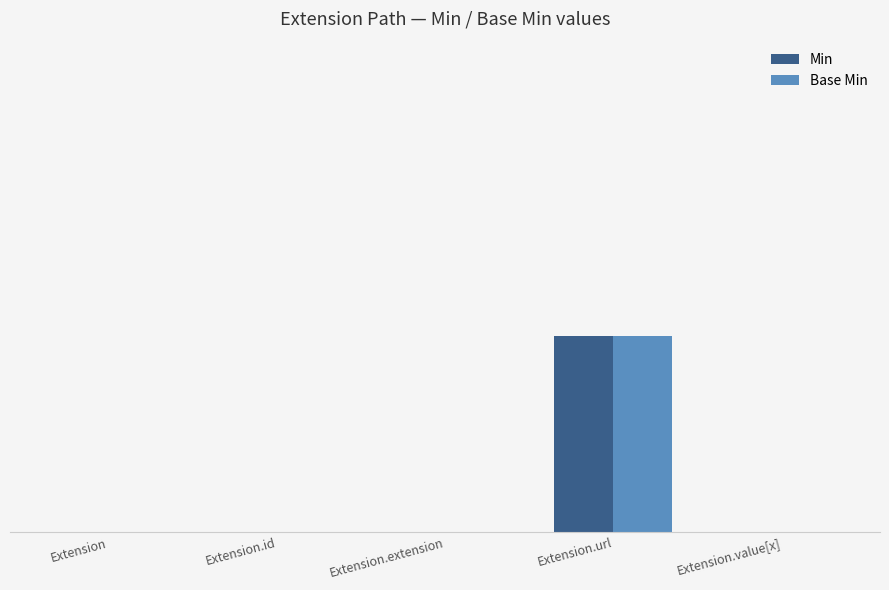

What is the maximum value for Base Min?

1